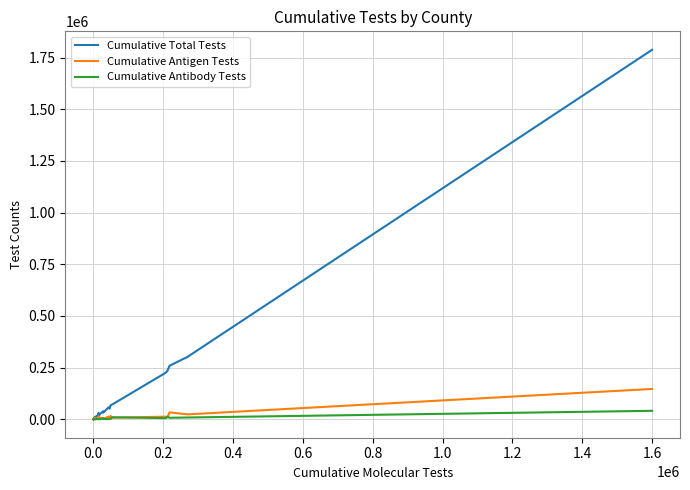

Rank the series by their maximum value, from lowest to highest.

Cumulative Antibody Tests, Cumulative Antigen Tests, Cumulative Total Tests